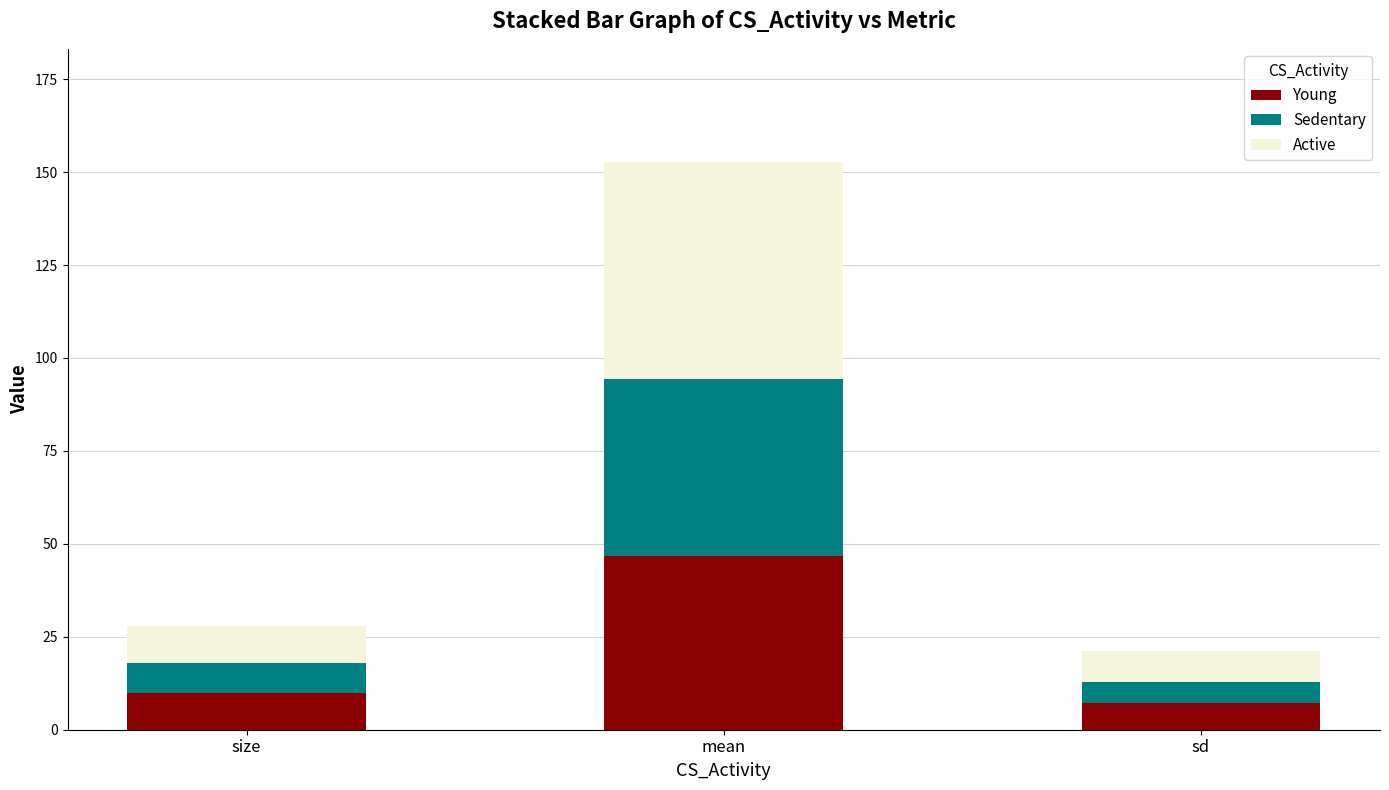

At which category is the sum across all series the highest?

mean